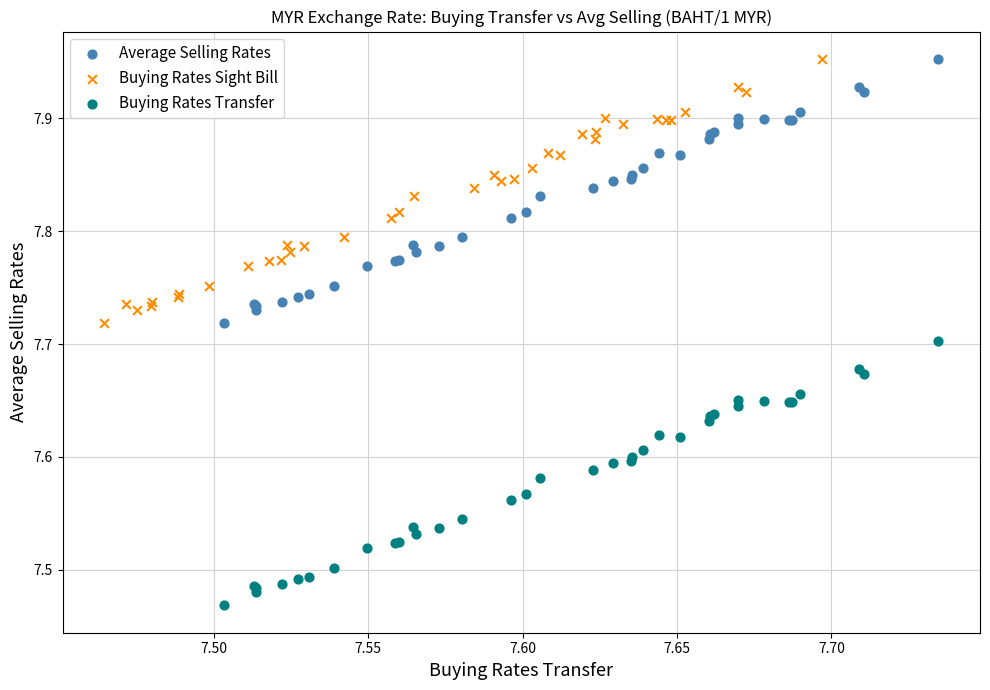

Which series reaches the minimum Y coordinate?

Buying Rates Transfer